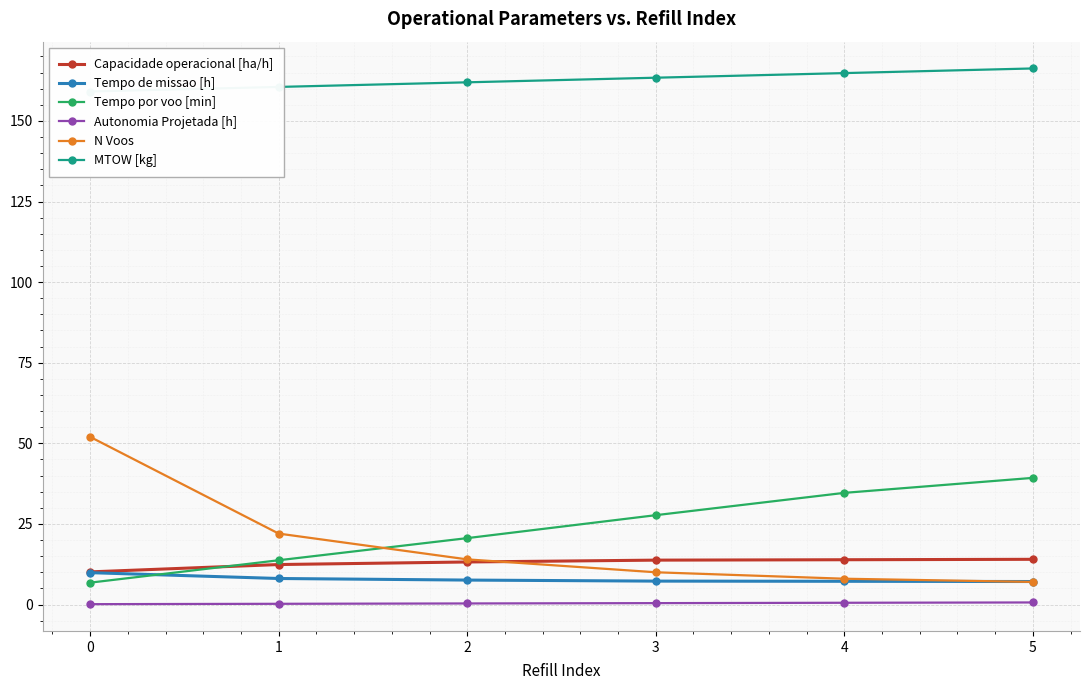

What is the difference between the maximum and second lowest values in the Tempo de missao [h] series?

2.7